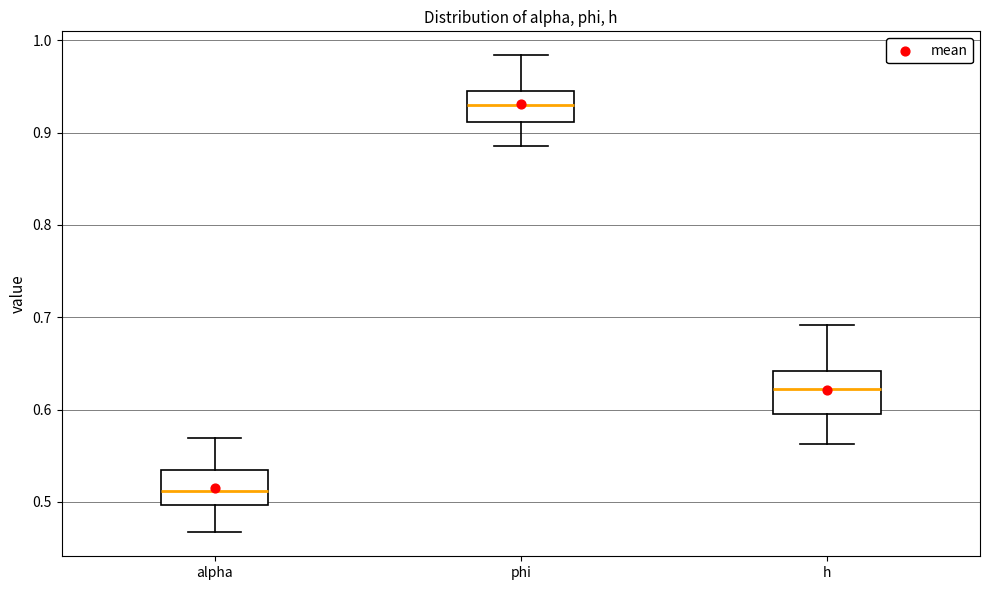

Reading left to right, transcribe this box plot: for each box, give where its median line is, the range the box spans, and where its two whiskers end, as read against the y-axis. The values are not printed on the chart, so give them approximately, as read against the axis.

alpha: median 0.51, box 0.50 to 0.53, whiskers 0.47 to 0.57
phi: median 0.93, box 0.91 to 0.94, whiskers 0.89 to 0.98
h: median 0.62, box 0.59 to 0.64, whiskers 0.56 to 0.69